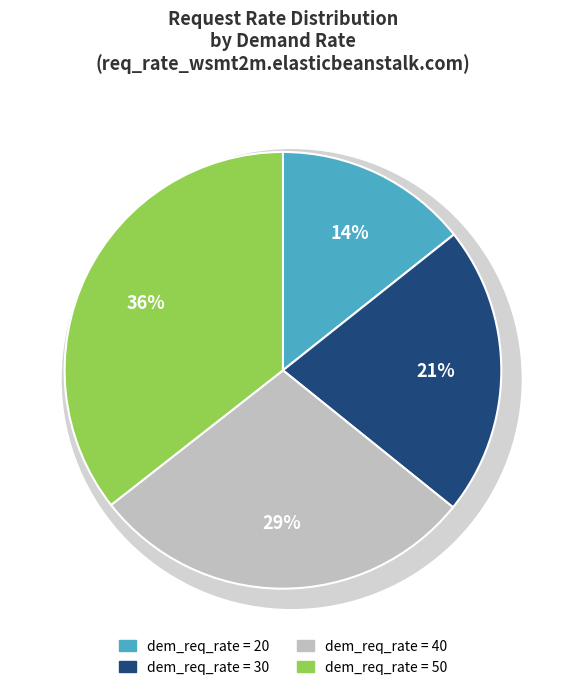

Is there a majority slice in this chart?

No